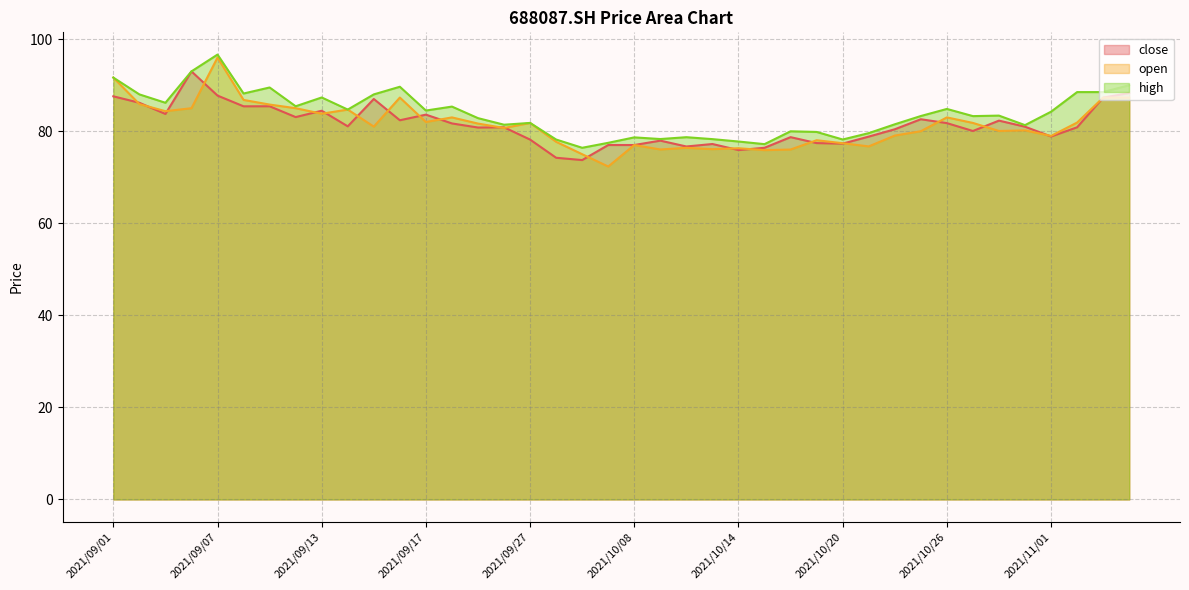

True or false: high and close intersect in this chart.

False